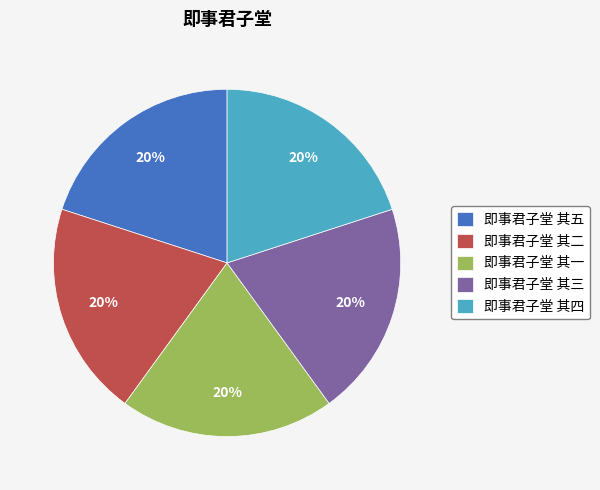

How many slices are in this pie chart?

5